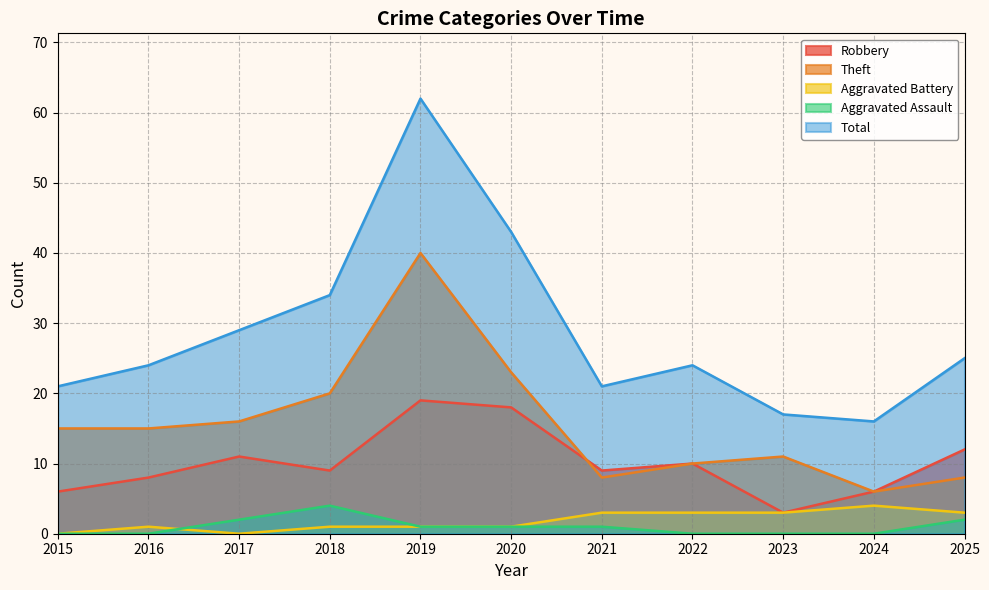

What value does the Total series have at 2019, to the nearest 5?

60